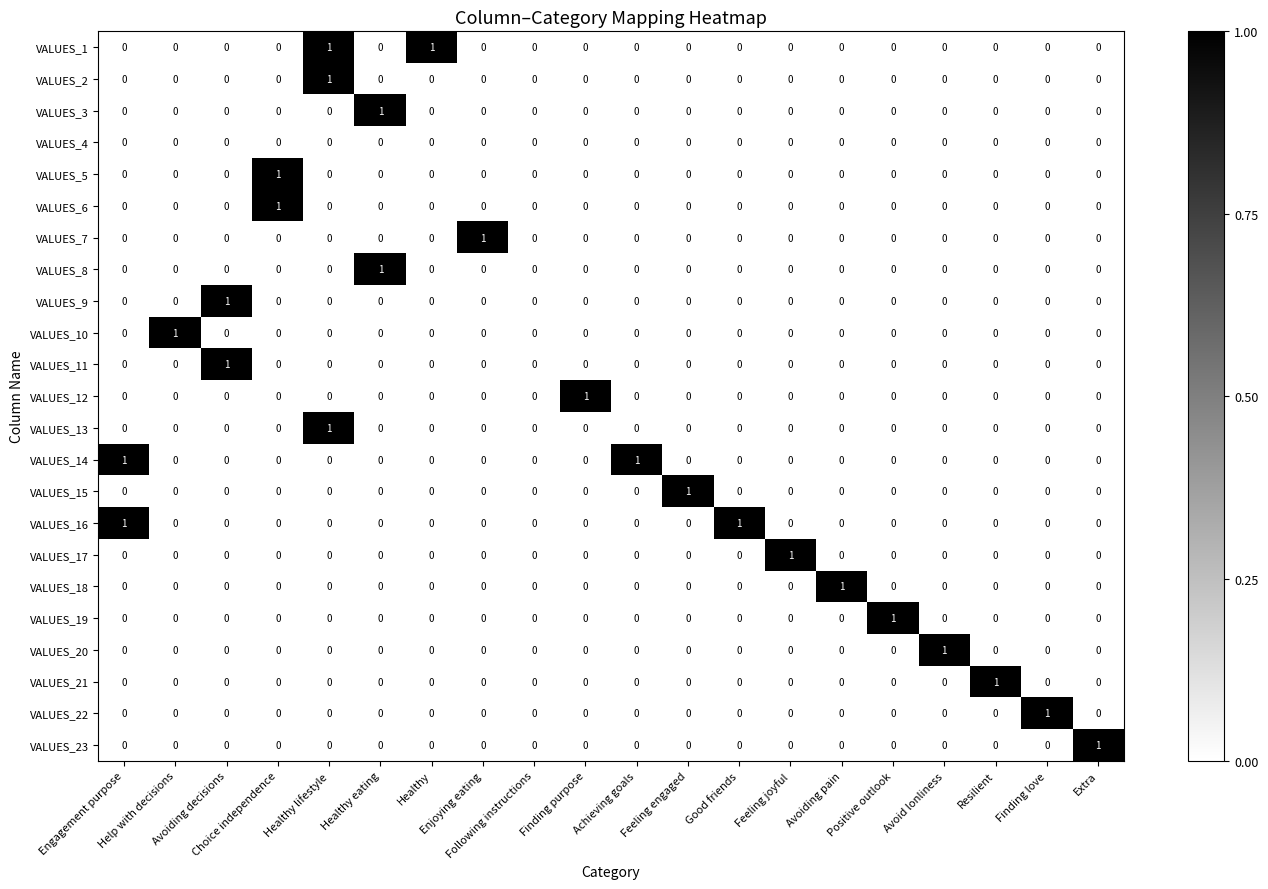

How many series are shown in this chart?

23